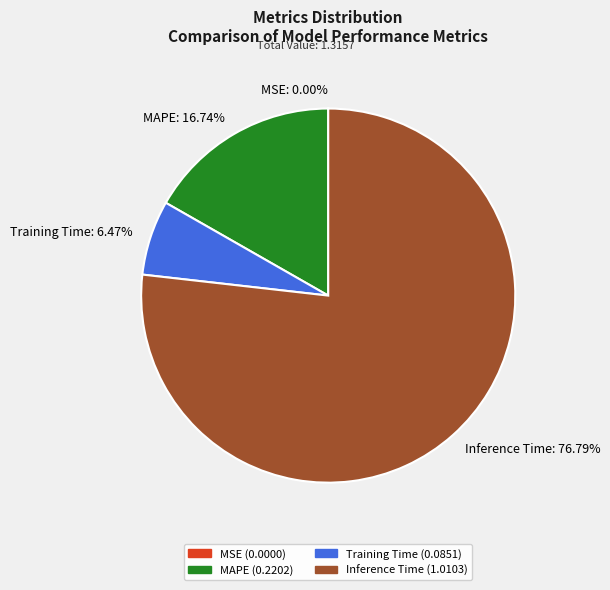

Combined, do Training Time and MAPE account for over 50%?

No